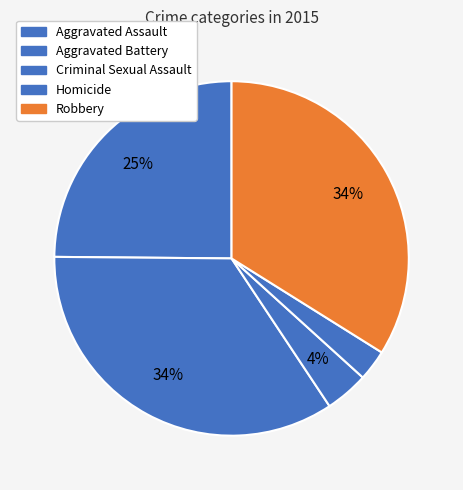

Approximately how many times larger is the value at Homicide compared to Aggravated Battery?

0.1